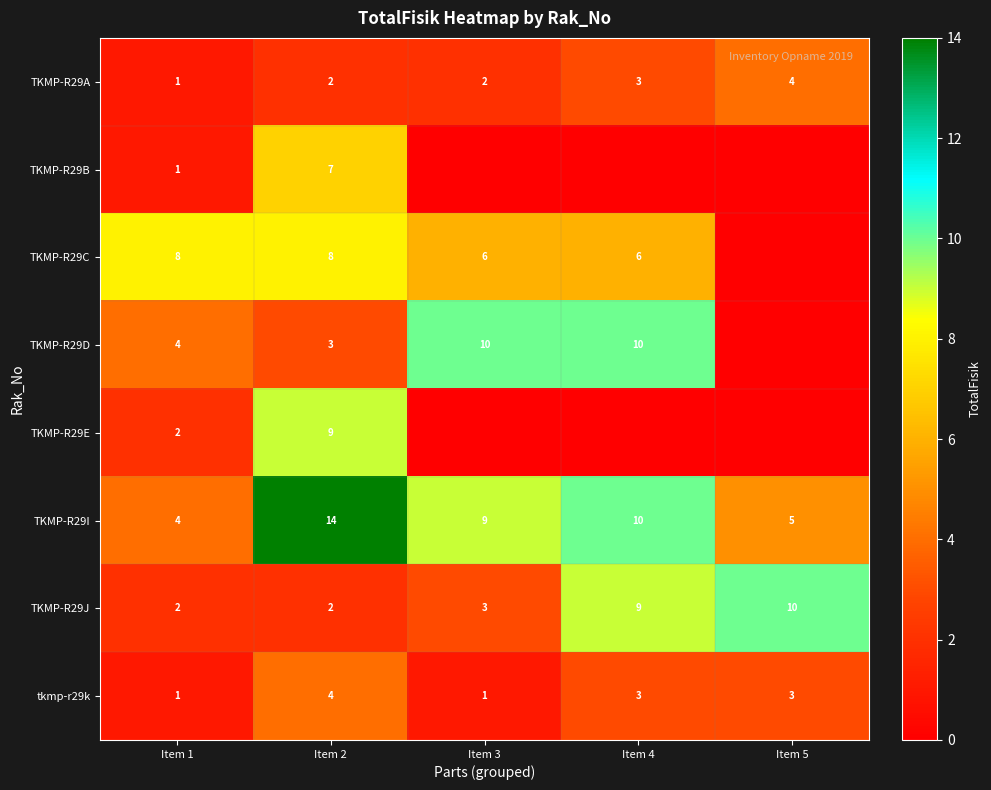

What is the approximate value of TKMP-R29J at Item 5?

10